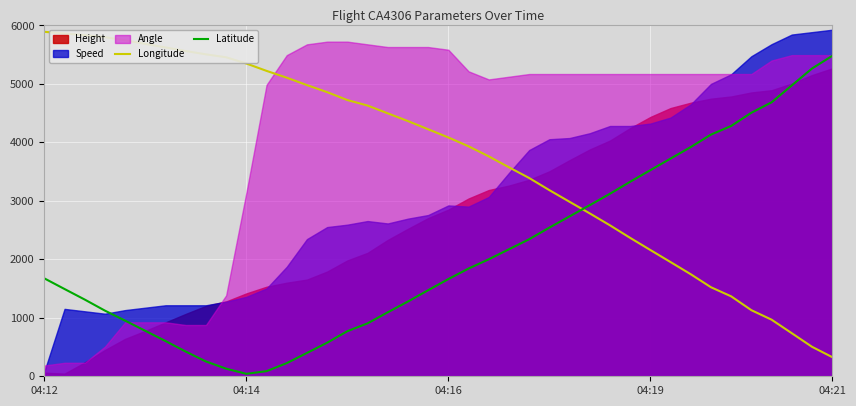

At which label does Longitude reach its minimum?

04:21